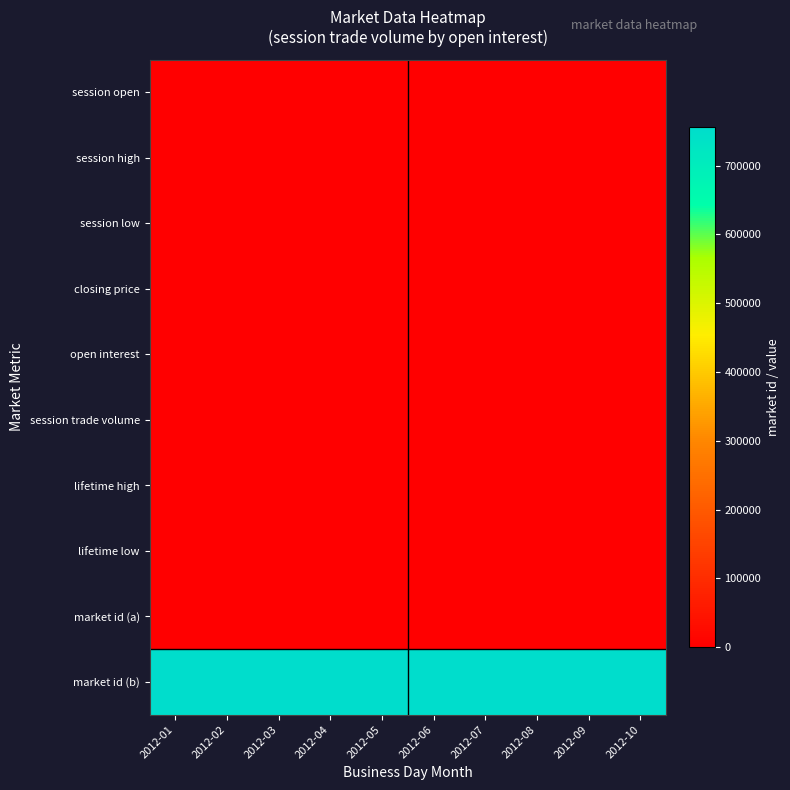

At 2012-03, list the series in order from smallest to largest.

session open, session high, session low, closing price, open interest, session trade volume, lifetime high, lifetime low, market id (a), market id (b)